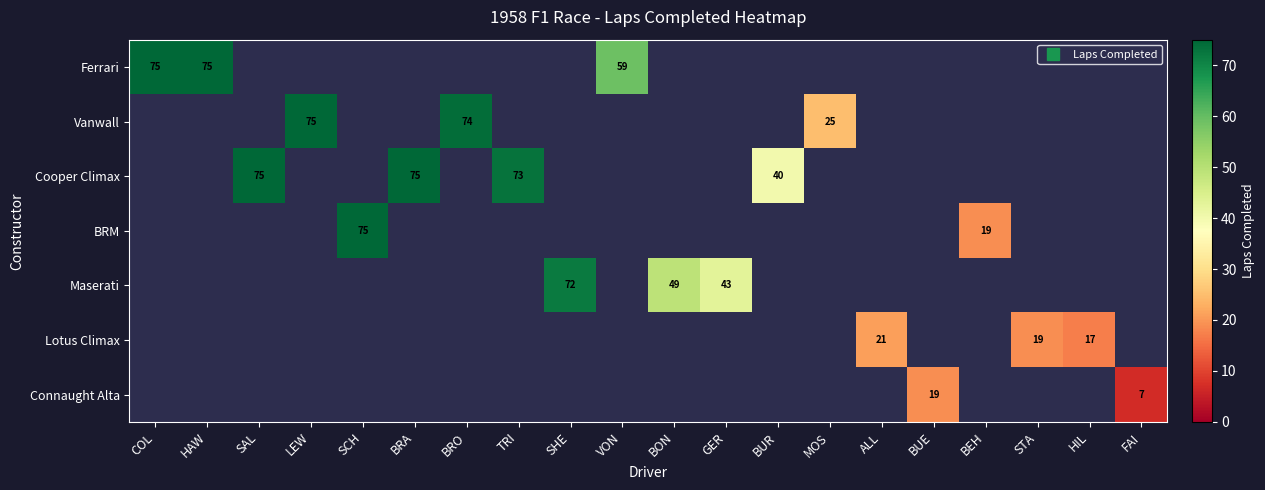

At which category does the chart reach its minimum across all series?

FAI